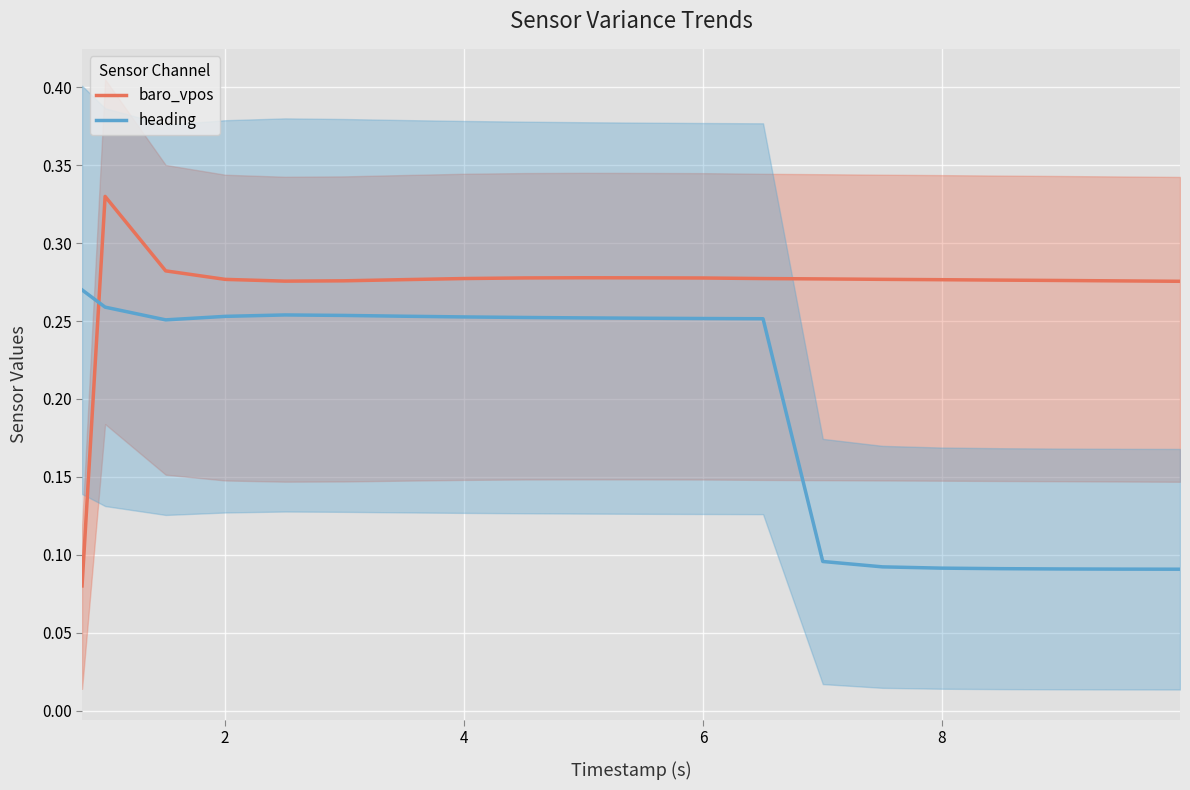

Rank the series by their maximum value, from lowest to highest.

heading, baro_vpos